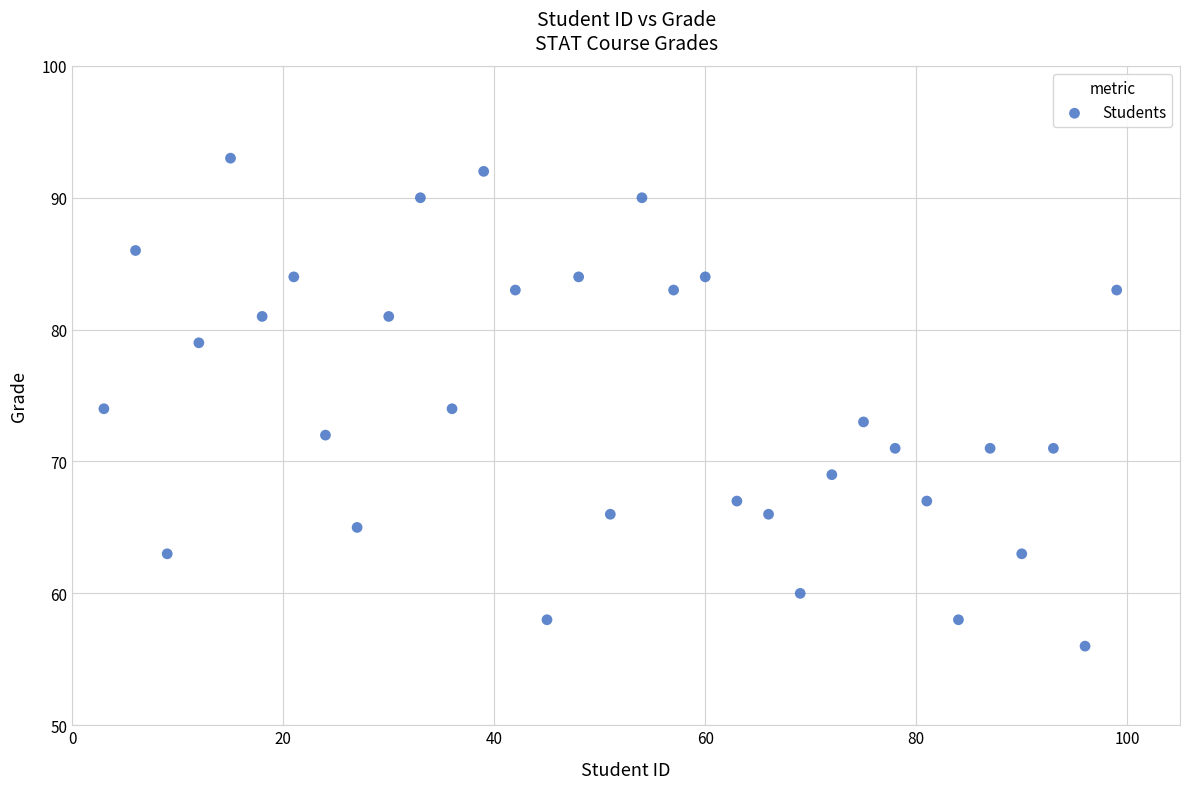

What is the range of Y values (max minus min)?

37